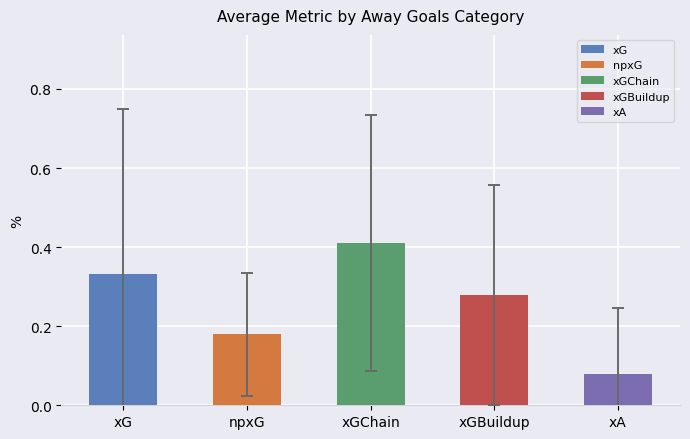

Where is the data nearest to the value 0?

xA